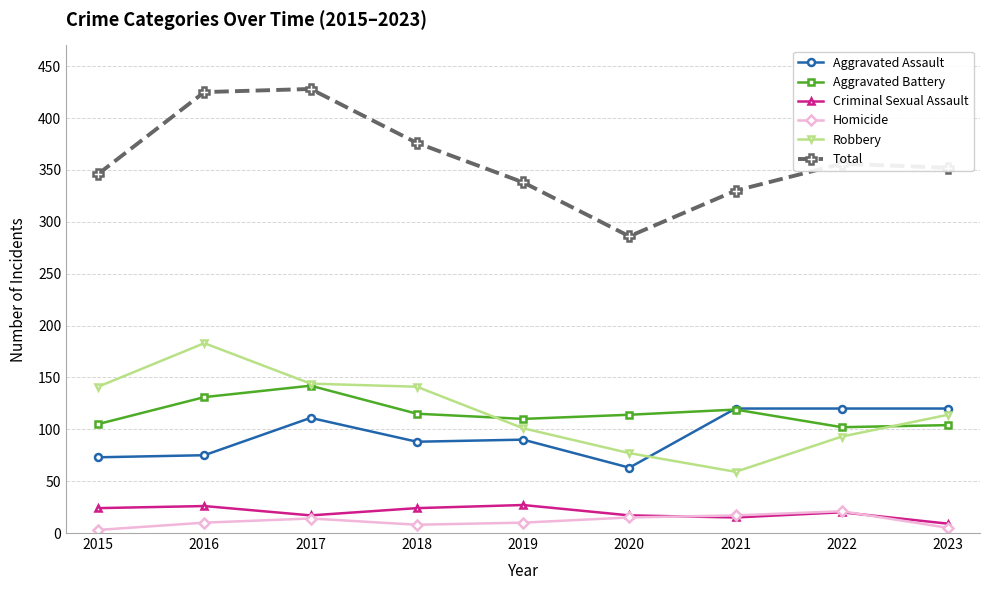

At 2015, list the series in order from largest to smallest.

Total, Robbery, Aggravated Battery, Aggravated Assault, Criminal Sexual Assault, Homicide